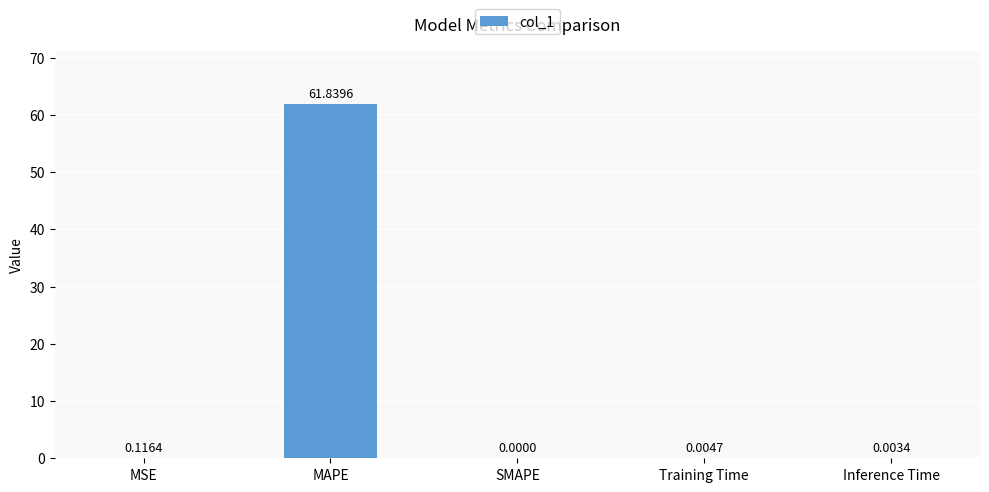

At which category does the chart reach its peak across all series?

MAPE